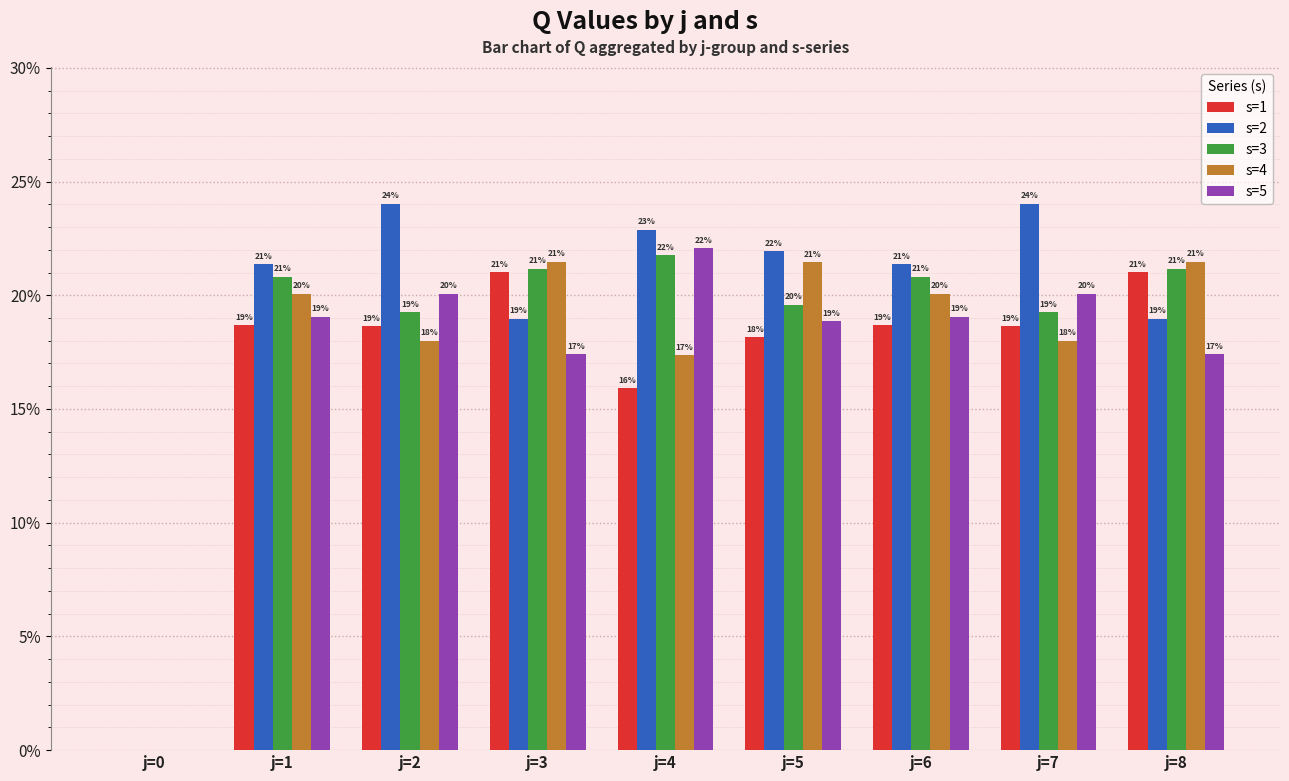

The s=5 series shows 4.0 at j=3. True or false?

False